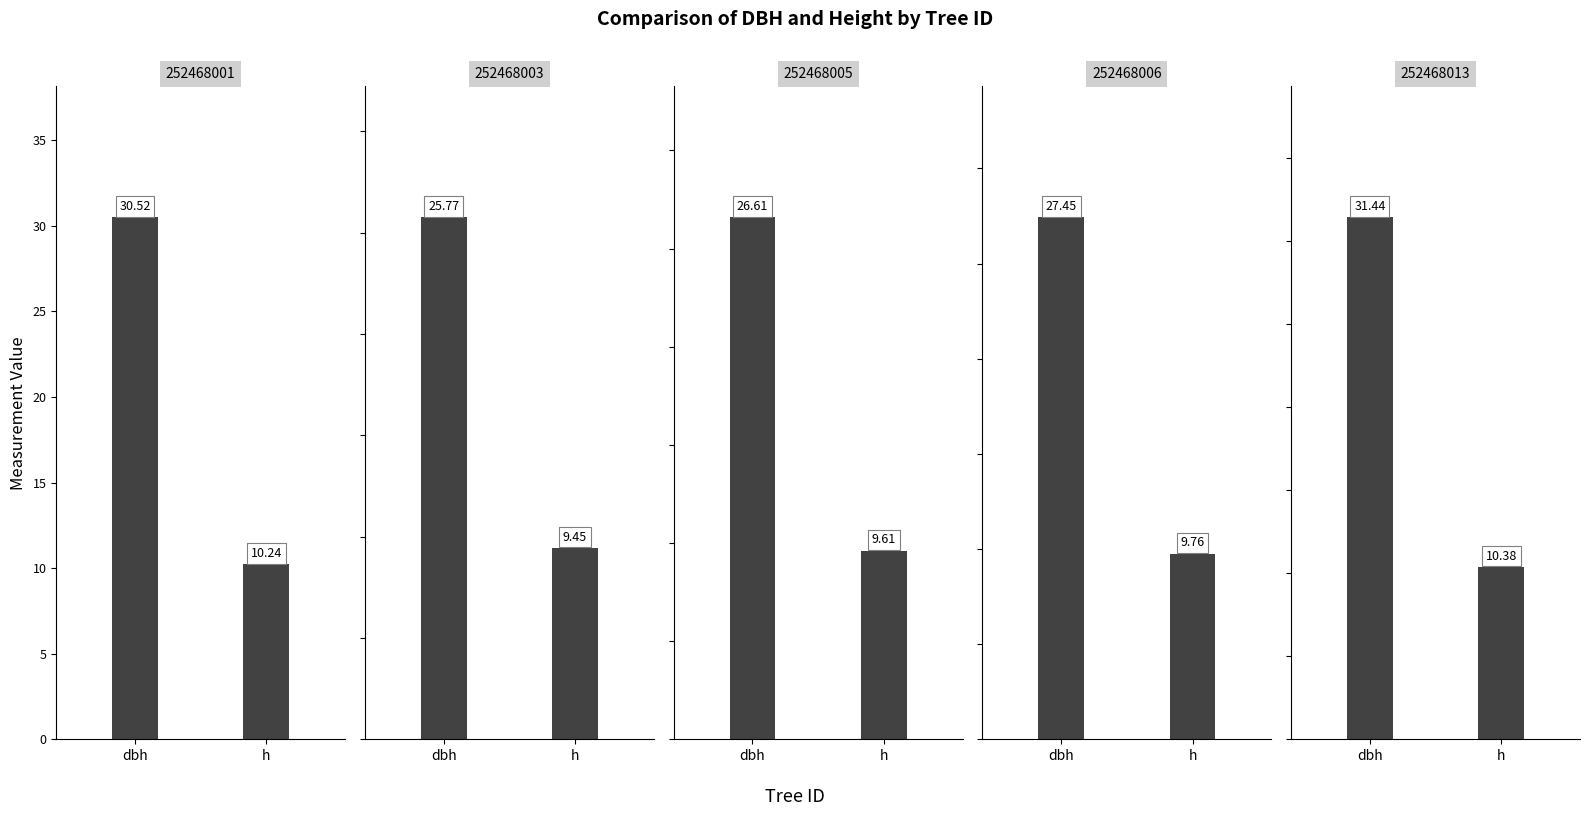

Which series has the largest range (max minus min)?

dbh